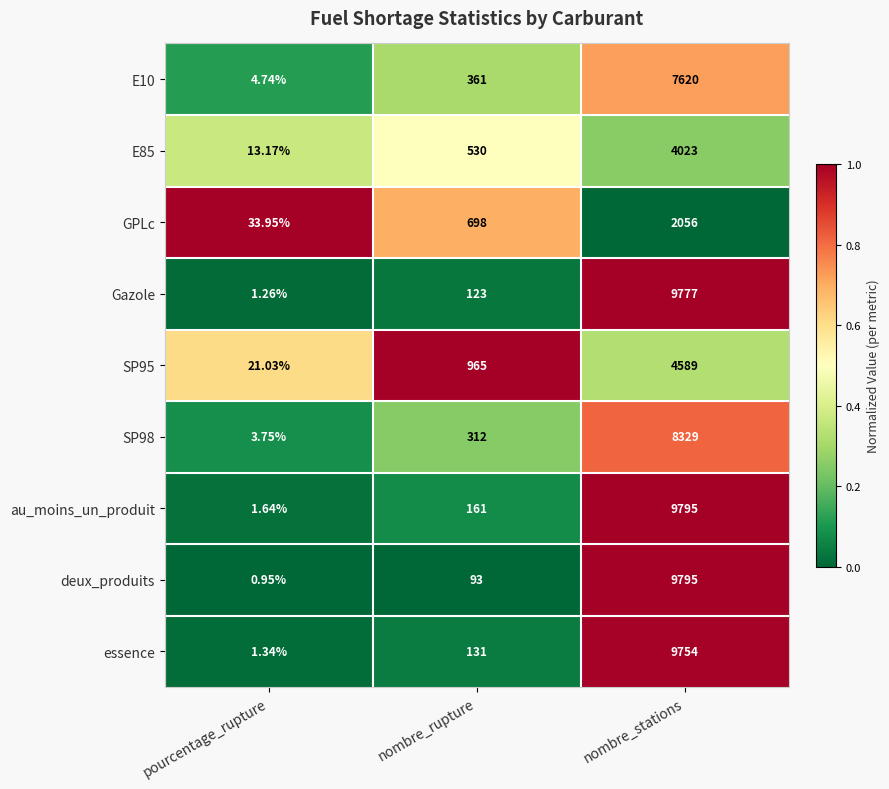

Which category has the highest value across all series?

nombre_stations